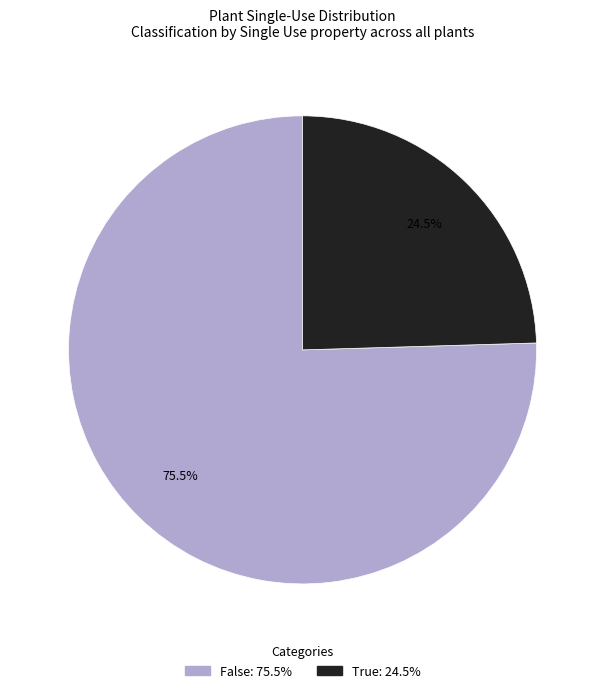

Which slice is the largest?

False